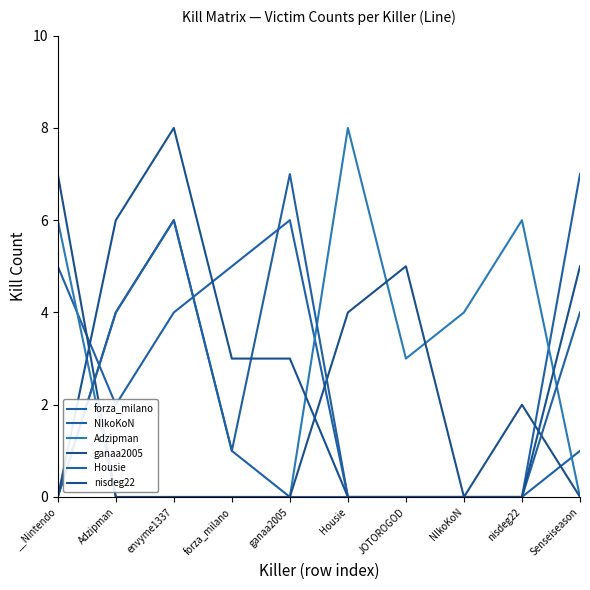

How many ganaa2005 values are between 0 and 4?

8